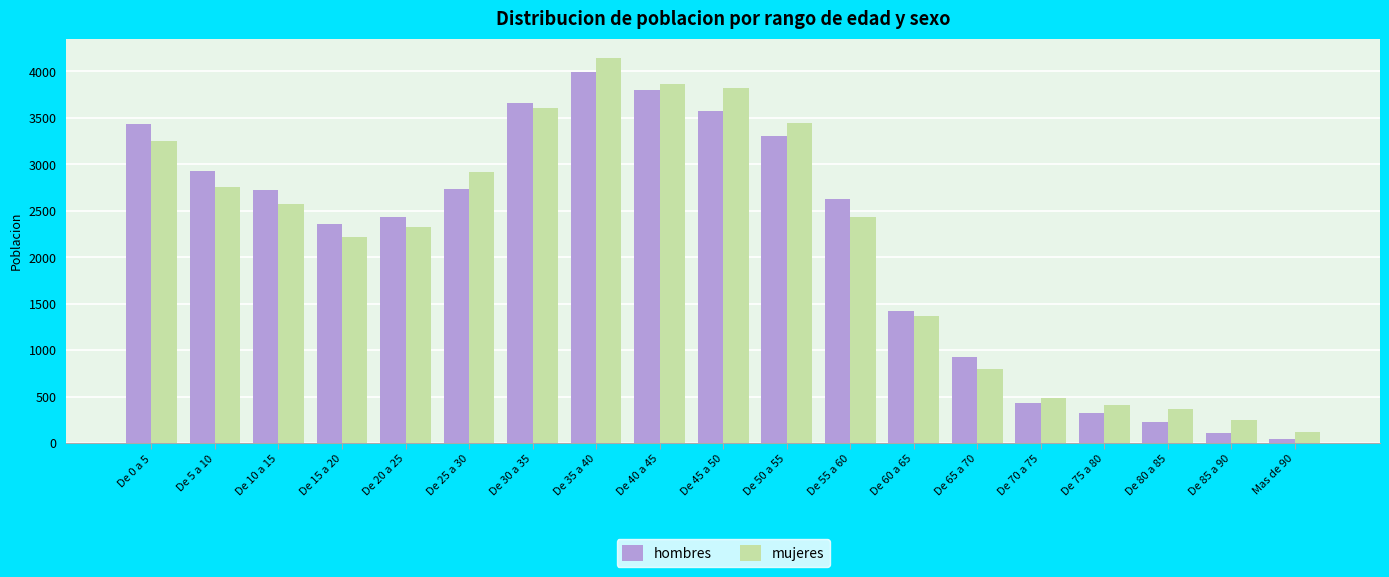

What is the maximum value shown in the chart?

4147